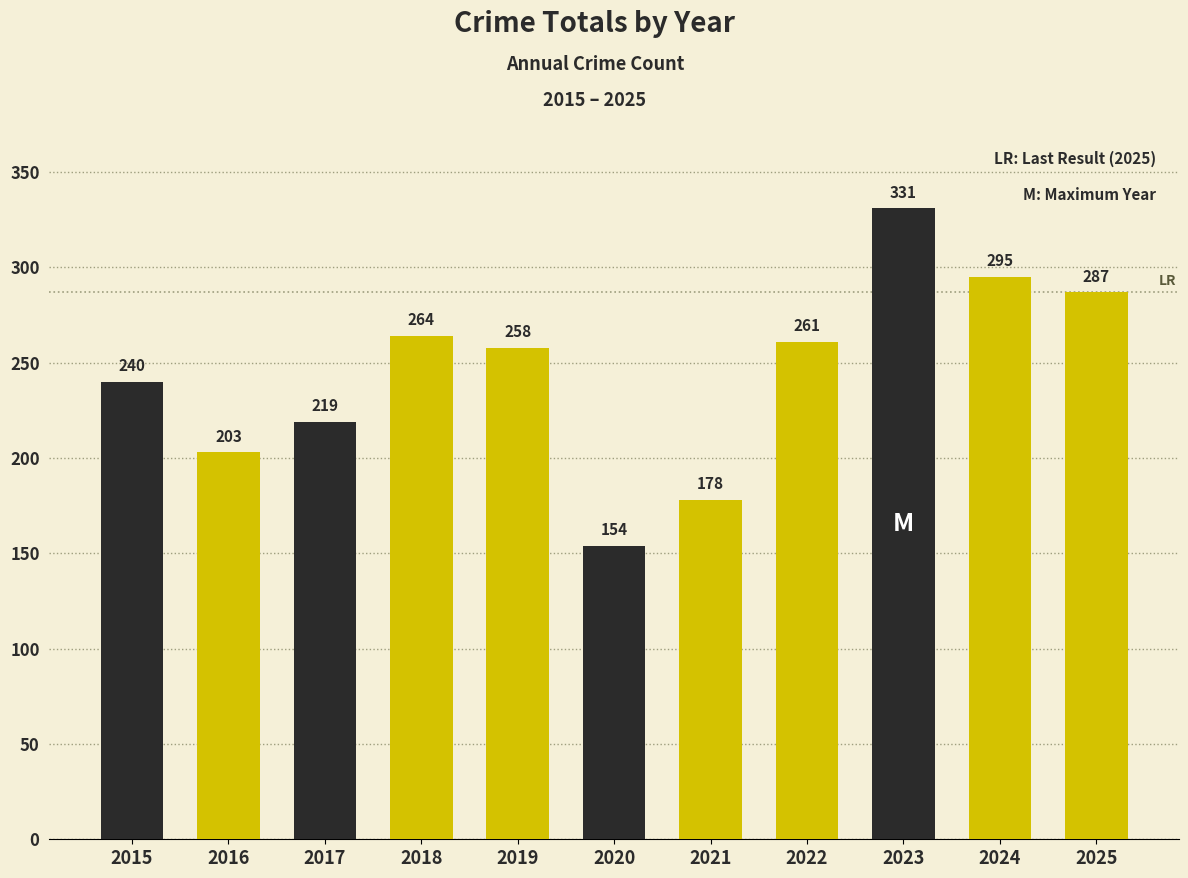

Reading left to right, what are all the values shown in this chart?

2015=240	2016=203	2017=219	2018=264	2019=258	2020=154	2021=178	2022=261	2023=331	2024=295	2025=287